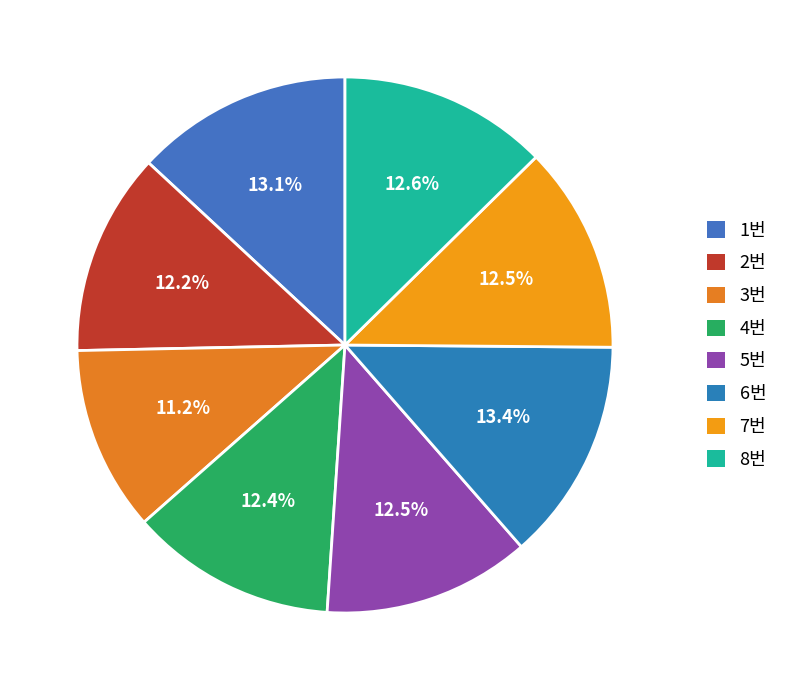

True or false: 2번 accounts for 12% of the total.

True